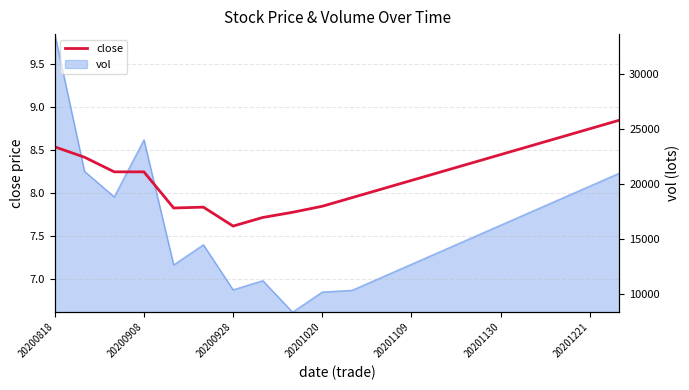

The value at 20200818 is 8.5. True or false?

True